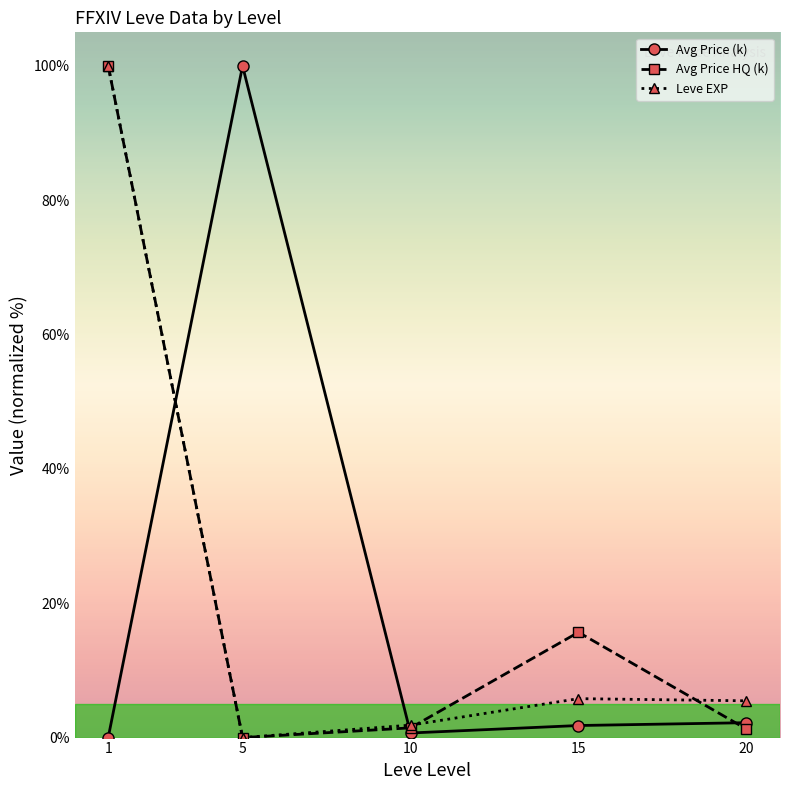

True or false: Avg Price (k) has a value of 132.1 at 5.

False